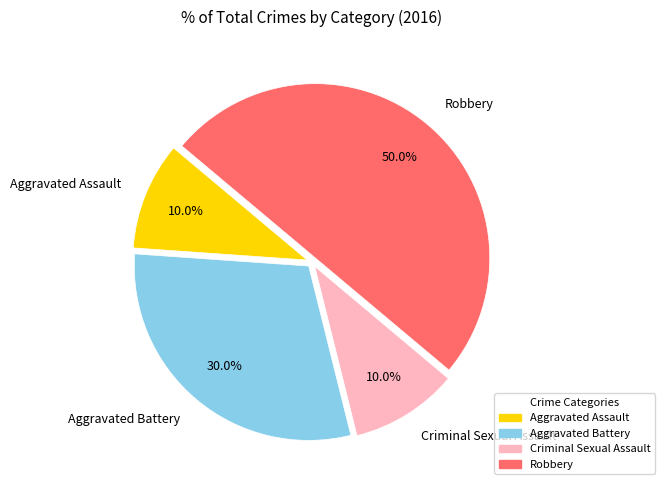

Which category has the biggest portion of the pie?

Robbery